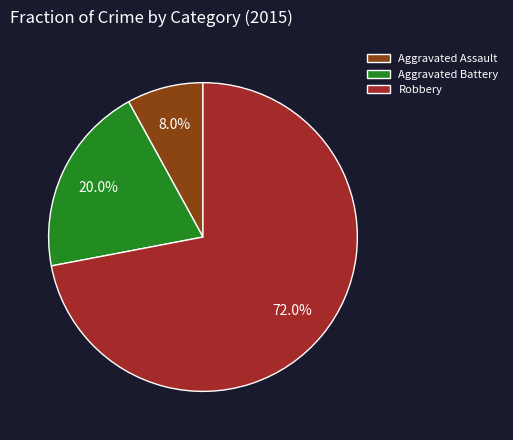

How much of the chart is everything except Robbery?

28.0%